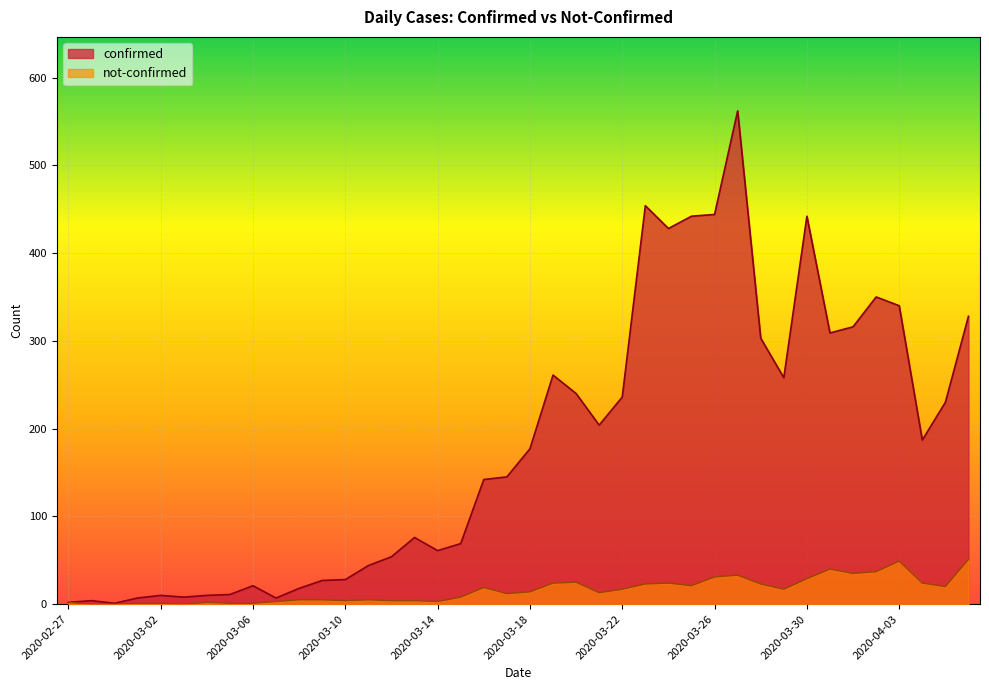

What position from the left is 2020-03-10?

13